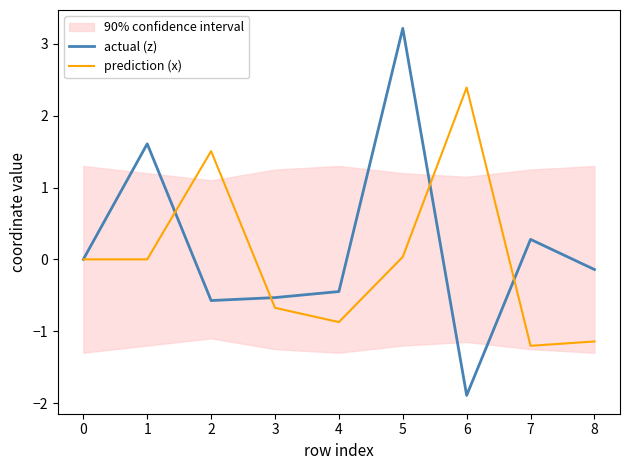

What is the difference between the prediction (x) values at 3 and 0?

0.7